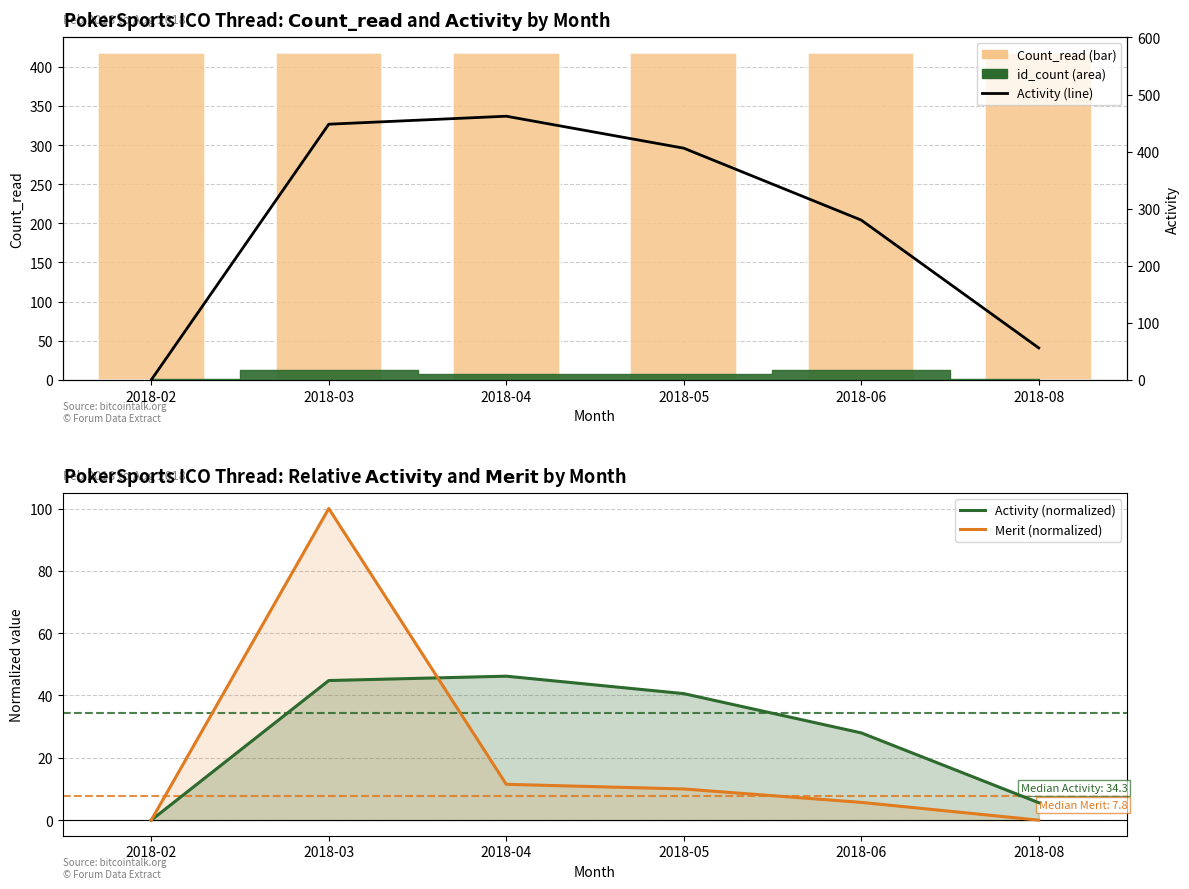

What is the sum of the Activity (normalized) values at 2018-08 and 2018-06?

33.6